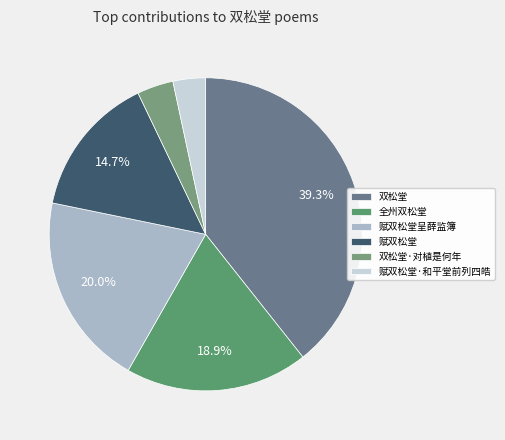

What is the smallest slice in the pie chart?

赋双松堂·和平堂前列四皓